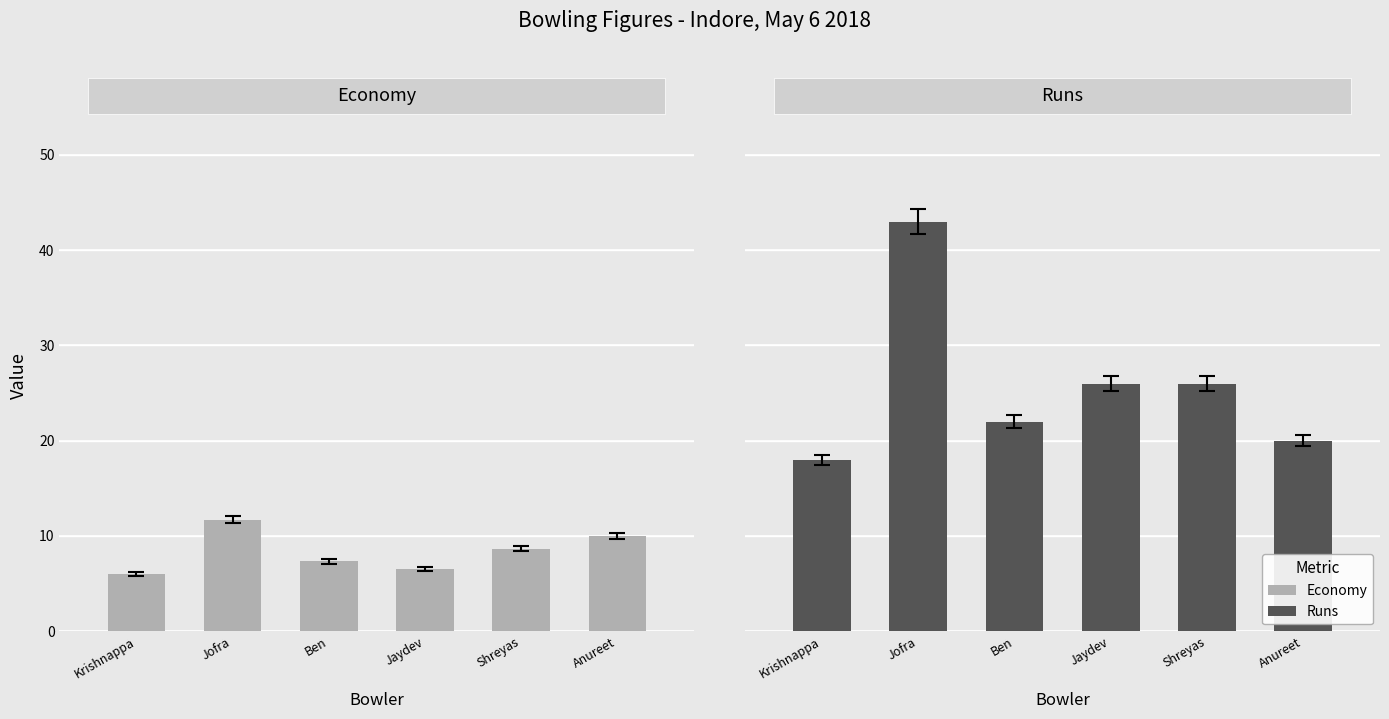

What is the value of the Runs bar at the 3rd from the left?

22.0